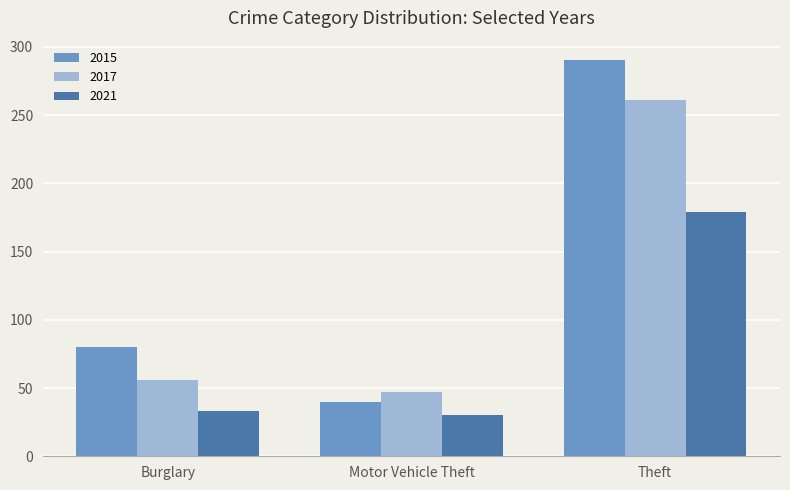

How many values in the 2015 series are below 80?

1